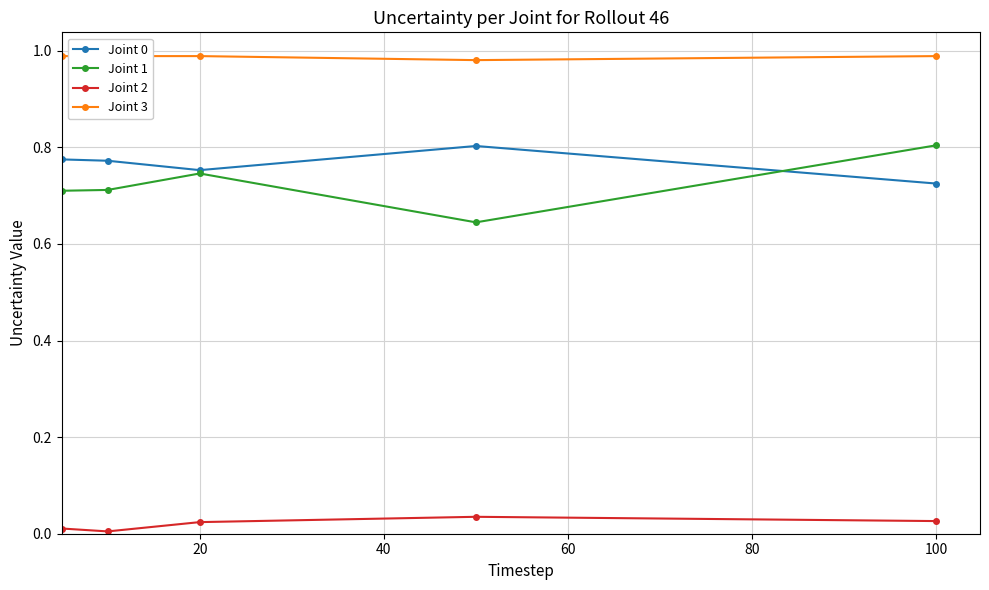

What is the value of the Joint 1 point at the 1st from the left?

0.7